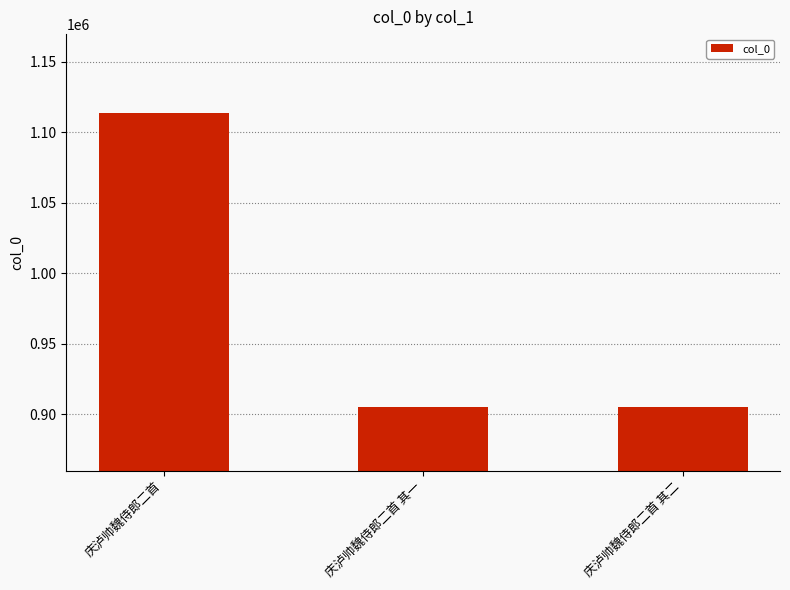

The value at 庆泸帅魏侍郎二首 其一 is 208769. True or false?

False